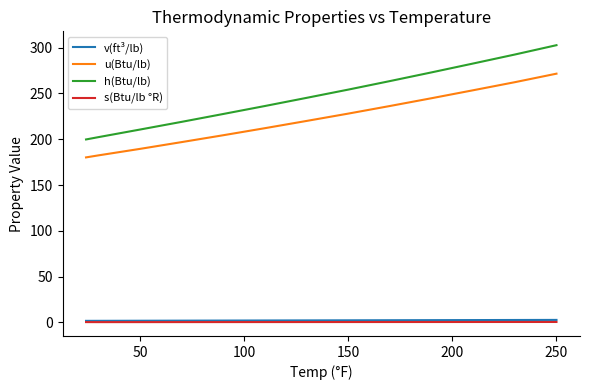

What is the greatest value displayed?

302.7